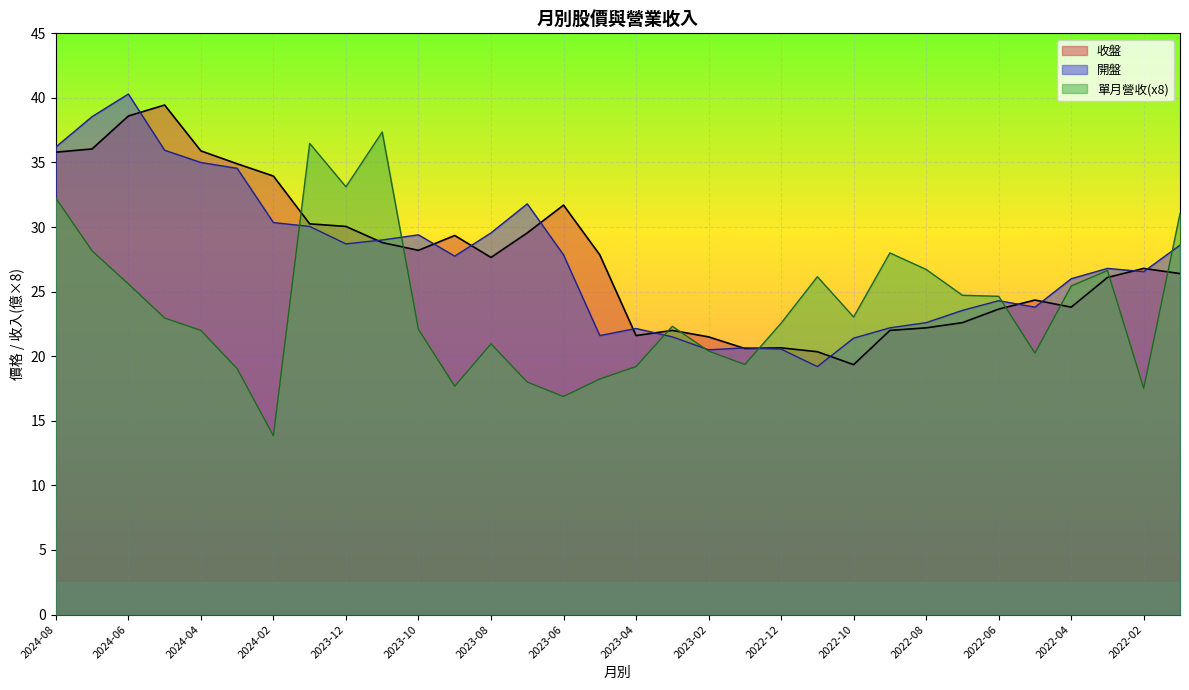

What is the approximate value of 單月營收 at 2022-08?

26.7